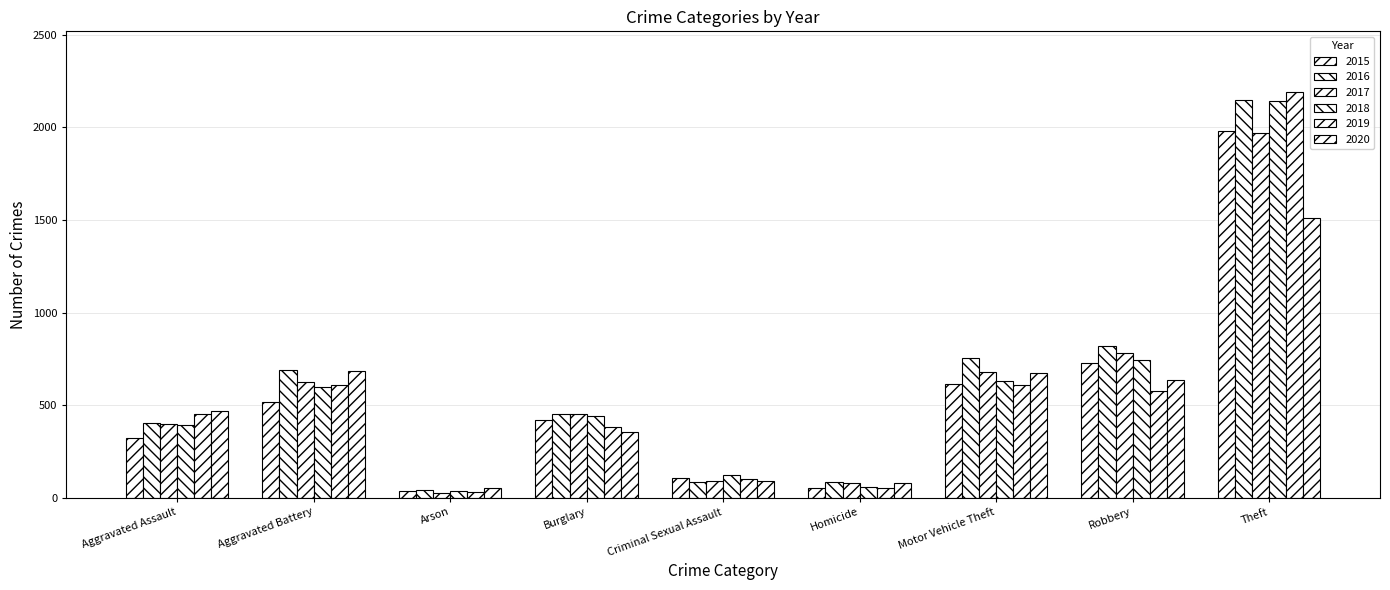

How many groups of bars are there?

9